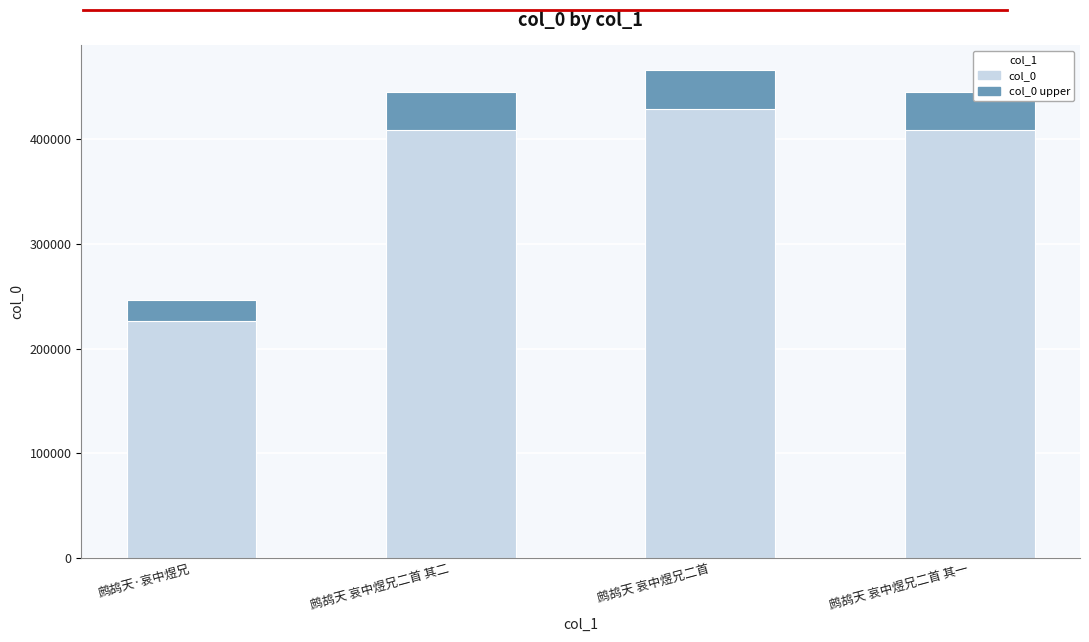

Count the number of data series in this chart.

2